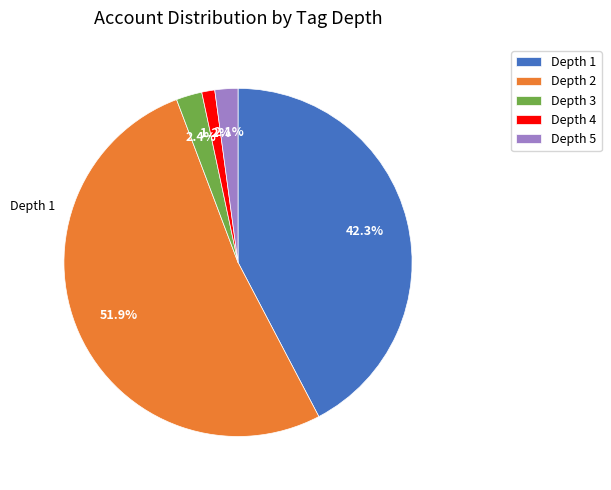

How many segments does this pie chart have?

5